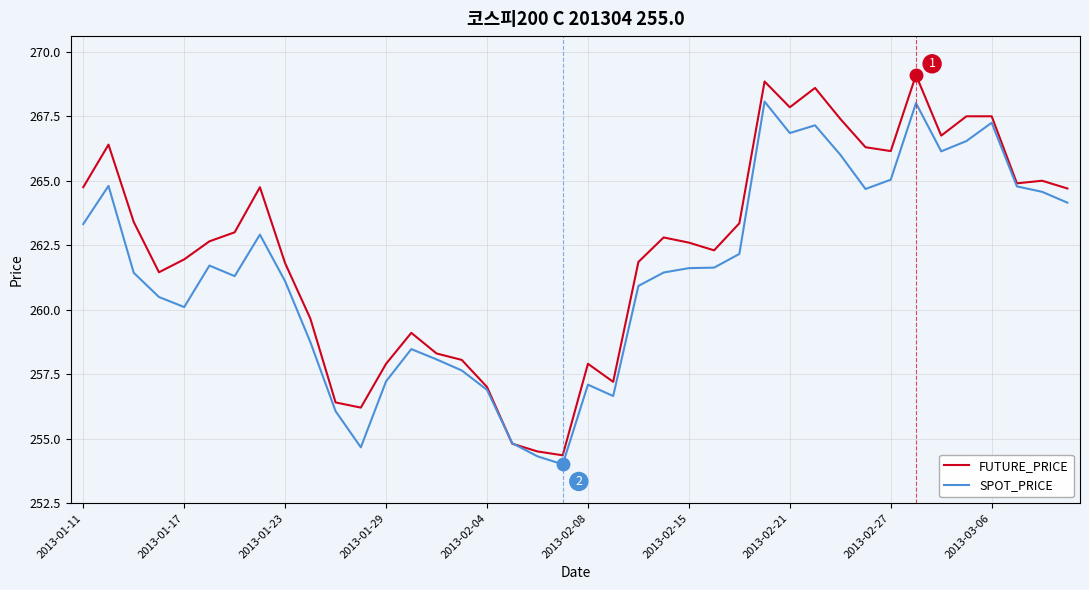

What is the highest value of the FUTURE_PRICE series?

269.1